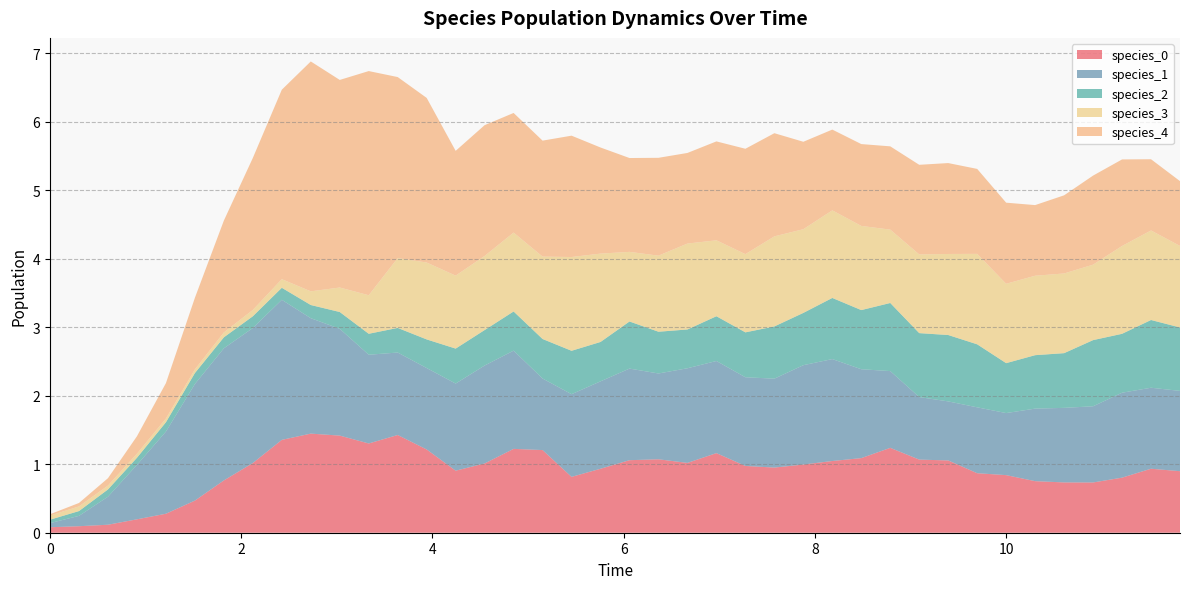

Reading left to right, what are all the values shown in this chart?

species_0: 0.1	0.1	0.1	0.2	0.3	0.5	0.8	1.0	1.4	1.4	1.4	1.3	1.4	1.2	0.9	1.0	1.2	1.2	0.8	0.9	1.1	1.1	1.0	1.2	1.0	1.0	1.0	1.0	1.1	1.2	1.1	1.1	0.9	0.8	0.8	0.7	0.7	0.8	0.9	0.9
species_1: 0.1	0.2	0.4	0.8	1.2	1.7	1.9	2.0	2.0	1.7	1.6	1.3	1.2	1.2	1.3	1.4	1.4	1.0	1.2	1.3	1.3	1.3	1.4	1.3	1.3	1.3	1.5	1.5	1.3	1.1	0.9	0.9	1.0	0.9	1.1	1.1	1.1	1.2	1.2	1.2
species_2: 0.1	0.1	0.1	0.1	0.1	0.2	0.2	0.2	0.2	0.2	0.2	0.3	0.4	0.4	0.5	0.5	0.6	0.6	0.6	0.6	0.7	0.6	0.6	0.7	0.7	0.8	0.8	0.9	0.9	1.0	0.9	1.0	0.9	0.7	0.8	0.8	1.0	0.9	1.0	0.9
species_3: 0.1	0.1	0.1	0.1	0.1	0.1	0.1	0.1	0.1	0.2	0.4	0.6	1.0	1.1	1.1	1.1	1.2	1.2	1.4	1.3	1.0	1.1	1.3	1.1	1.1	1.3	1.2	1.3	1.2	1.1	1.1	1.2	1.3	1.2	1.2	1.2	1.1	1.3	1.3	1.2
species_4: 0.0	0.1	0.1	0.3	0.5	1.0	1.6	2.2	2.8	3.4	3.0	3.3	2.6	2.4	1.8	1.9	1.7	1.7	1.8	1.5	1.4	1.4	1.3	1.4	1.5	1.5	1.3	1.2	1.2	1.2	1.3	1.3	1.2	1.2	1.0	1.1	1.3	1.3	1.0	0.9